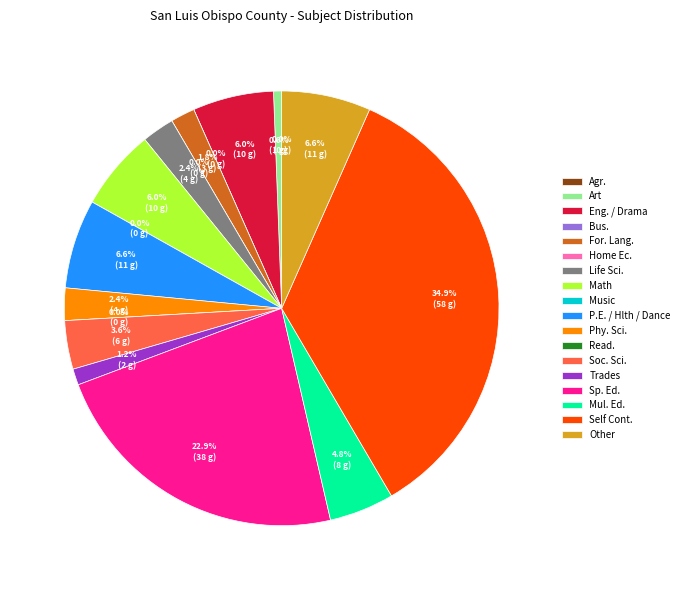

Count the number of slices in the pie.

18